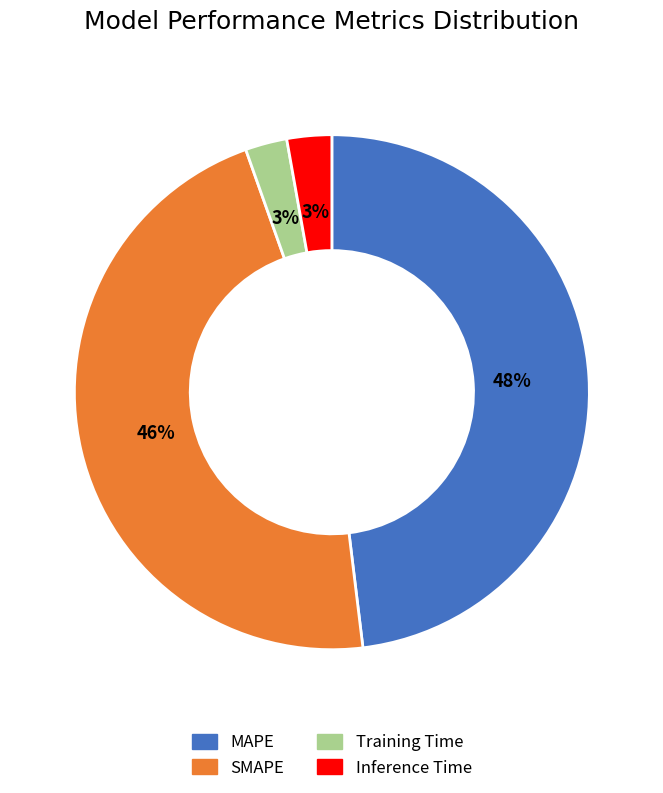

To the nearest percent, what portion does SMAPE represent?

46%